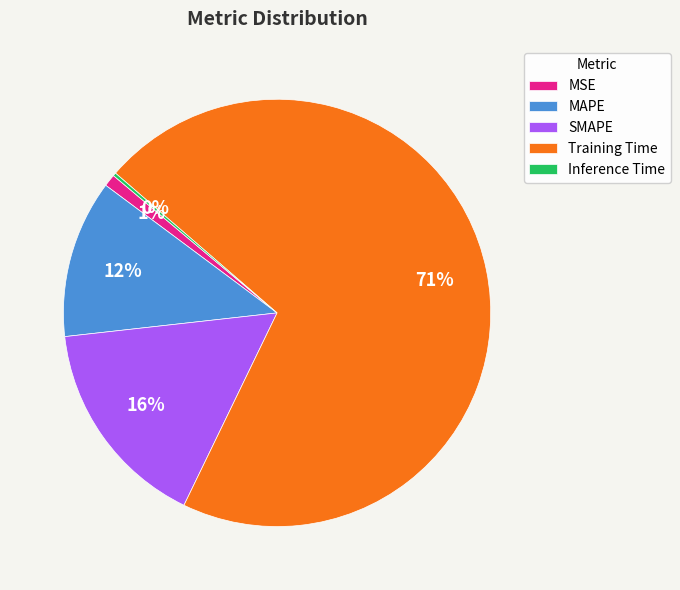

Does MSE account for over 50% of the chart?

No